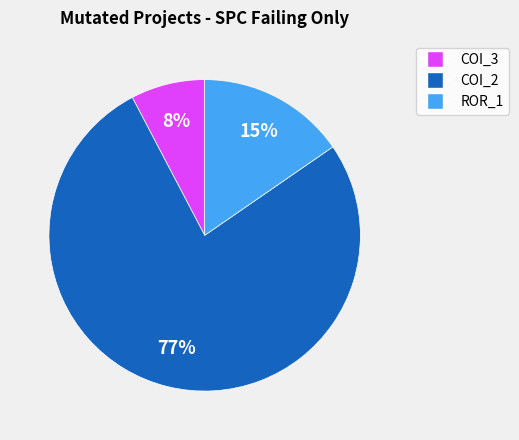

Is there a majority slice in this chart?

Yes